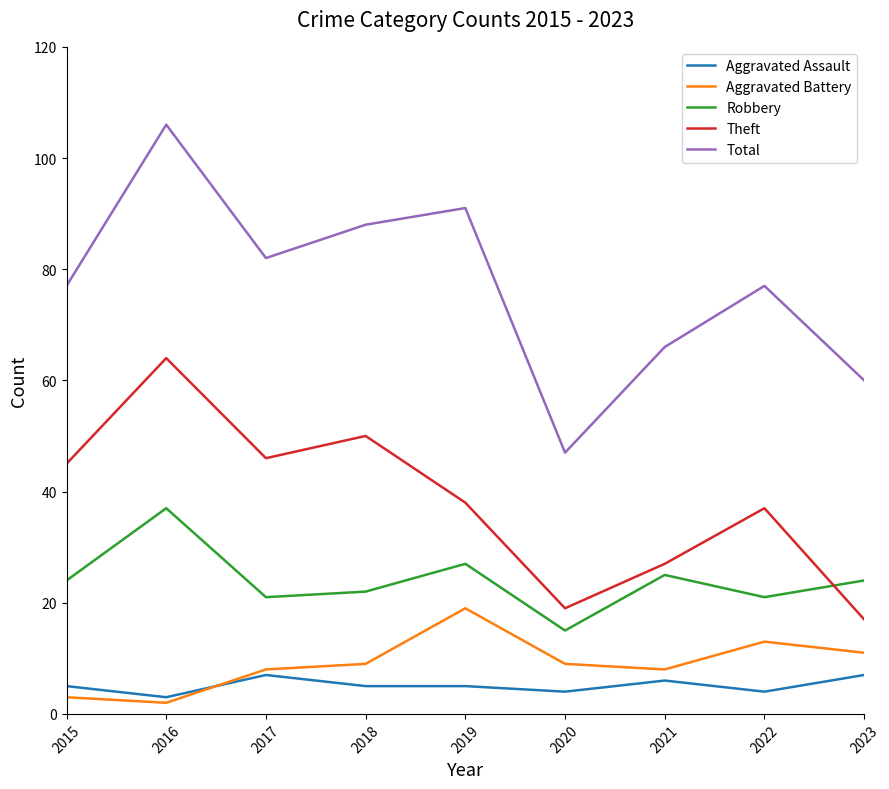

True or false: Robbery has a value of 14 at 2017.

False